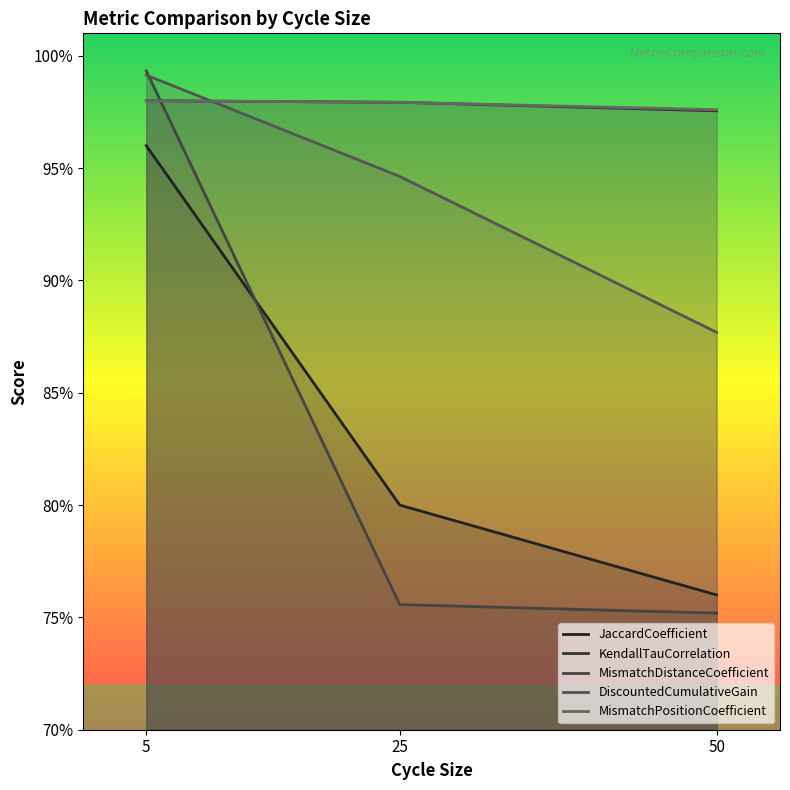

Which series has the largest range (max minus min)?

MismatchDistanceCoefficient